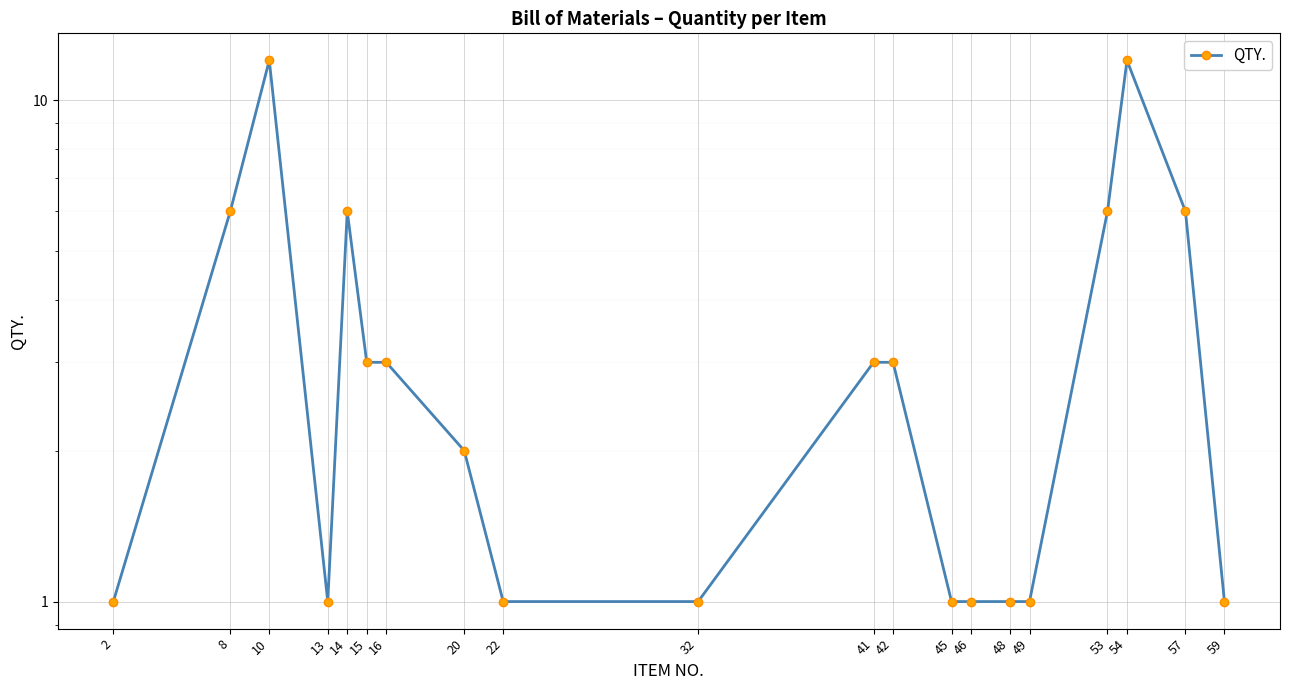

True or false: the data has more than 0 interior local peaks.

True